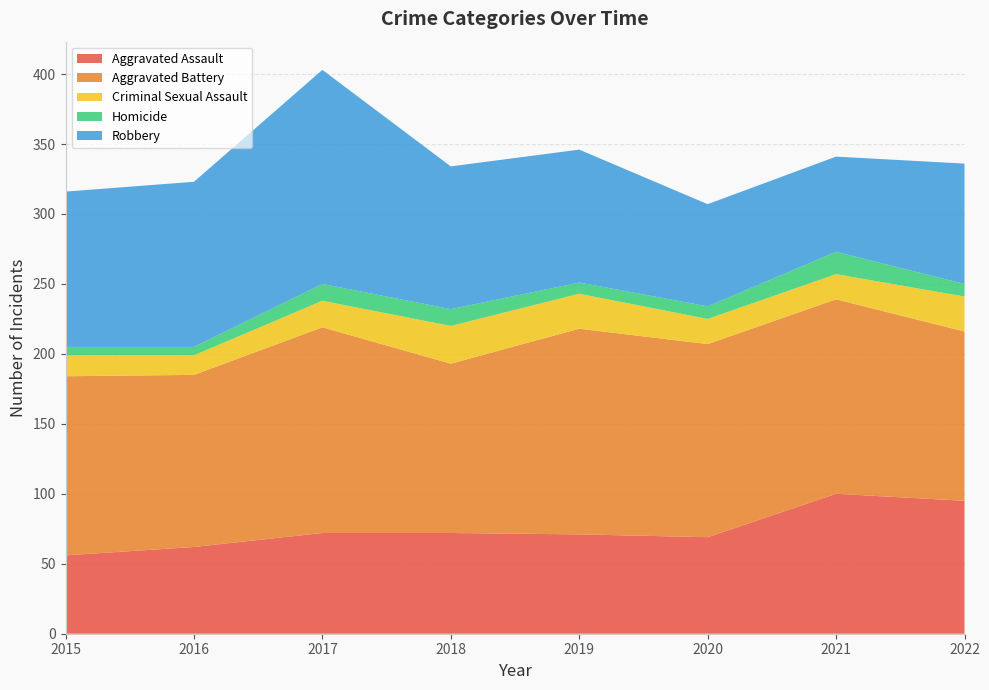

Reading left to right, list all the values displayed in this chart.

Aggravated Assault: 2015=56	2016=62	2017=72	2018=72	2019=71	2020=69	2021=100	2022=95
Aggravated Battery: 2015=128	2016=123	2017=147	2018=121	2019=147	2020=138	2021=139	2022=121
Criminal Sexual Assault: 2015=15	2016=14	2017=19	2018=27	2019=25	2020=18	2021=18	2022=25
Homicide: 2015=6	2016=6	2017=12	2018=12	2019=8	2020=9	2021=16	2022=9
Robbery: 2015=111	2016=118	2017=153	2018=102	2019=95	2020=73	2021=68	2022=86